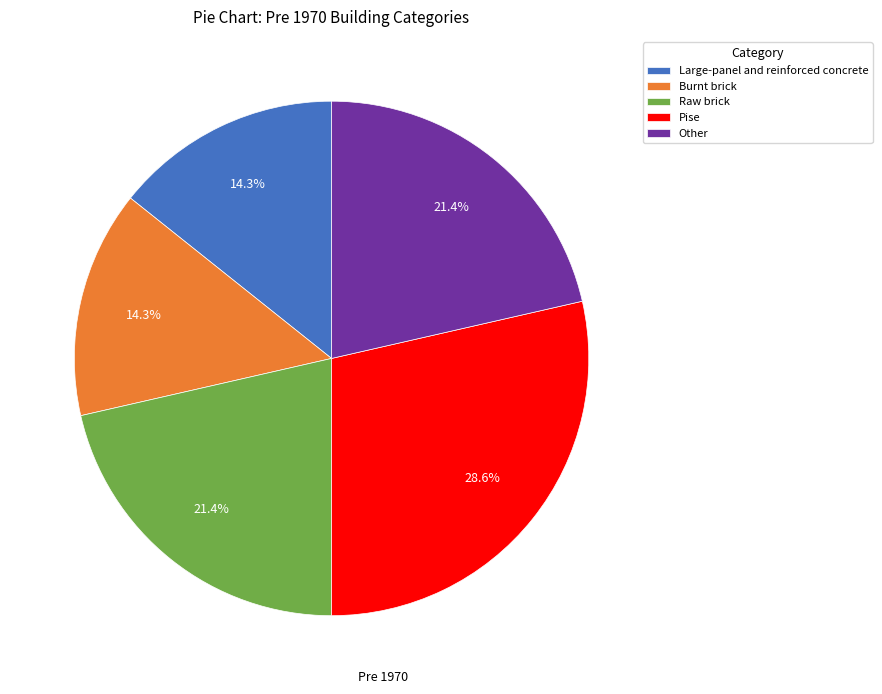

True or false: Burnt brick accounts for 14% of the total.

True